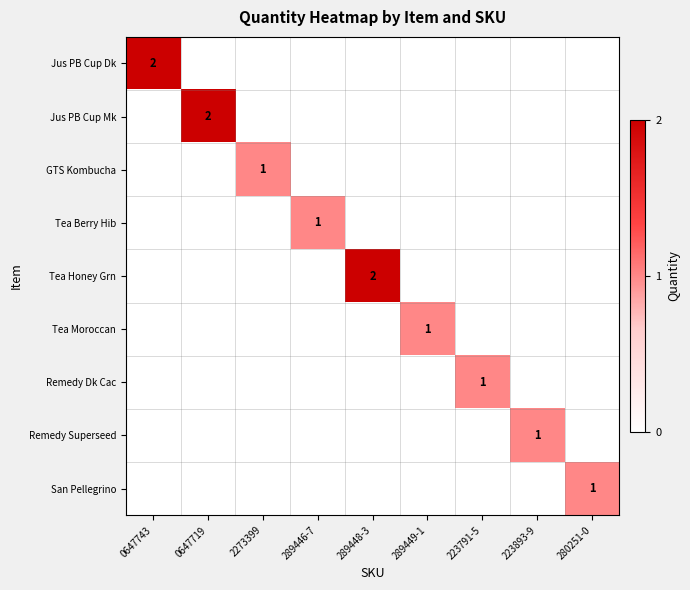

Is it true that Tea Moroccan equals 0 at 289448-3?

True